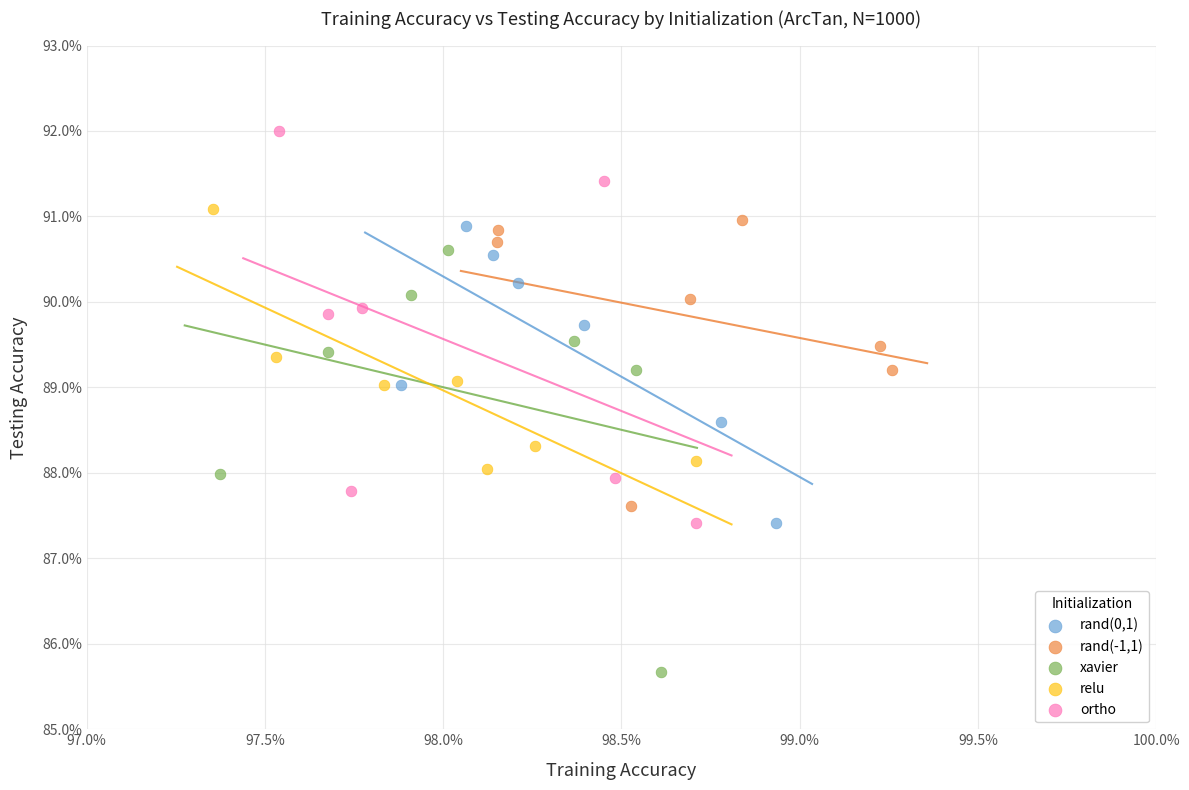

What are all the series names shown in the legend?

rand(0,1), rand(-1,1), xavier, relu, ortho